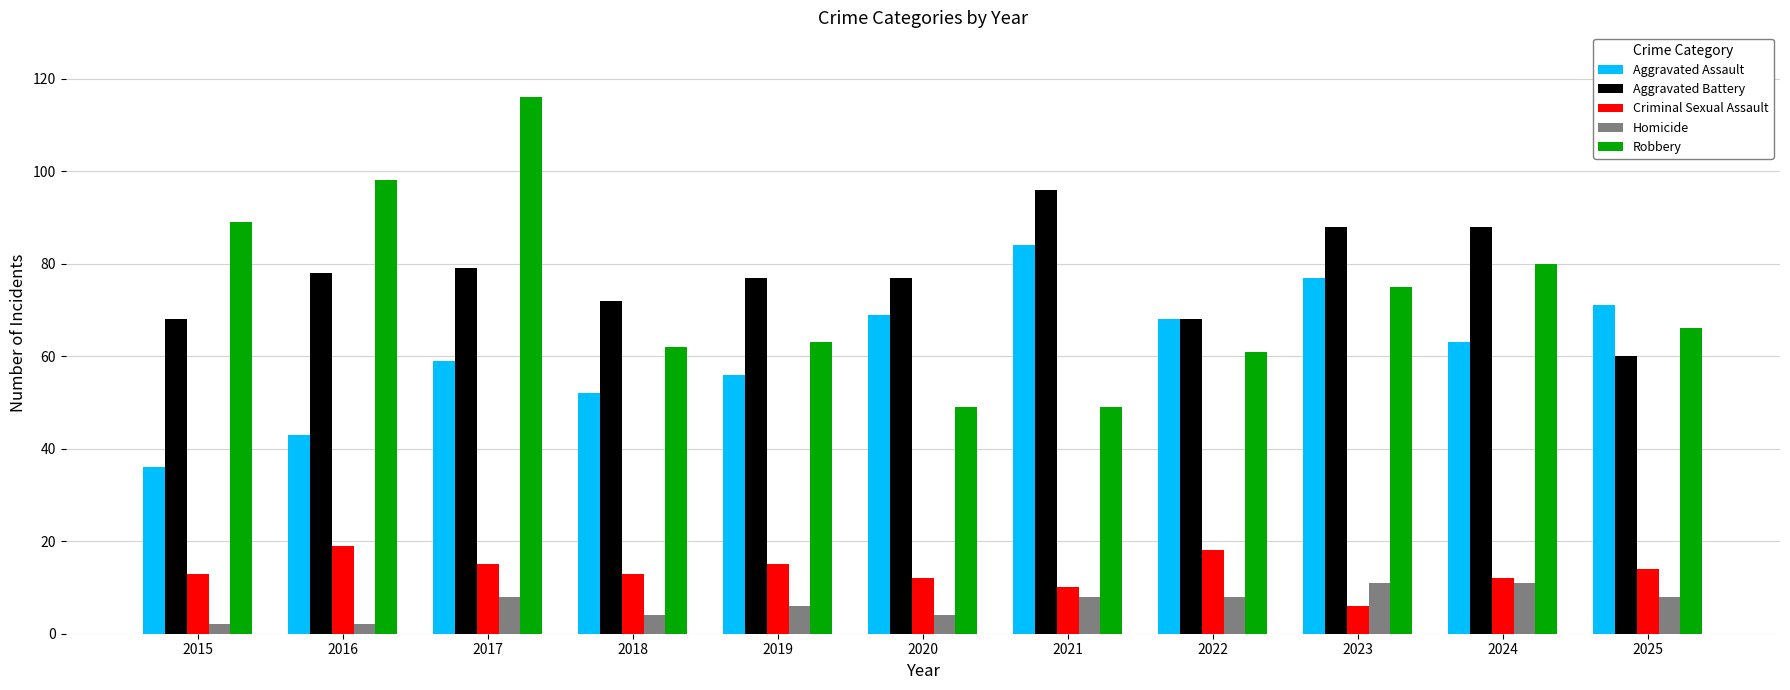

What are all the series names shown in the legend?

Aggravated Assault, Aggravated Battery, Criminal Sexual Assault, Homicide, Robbery